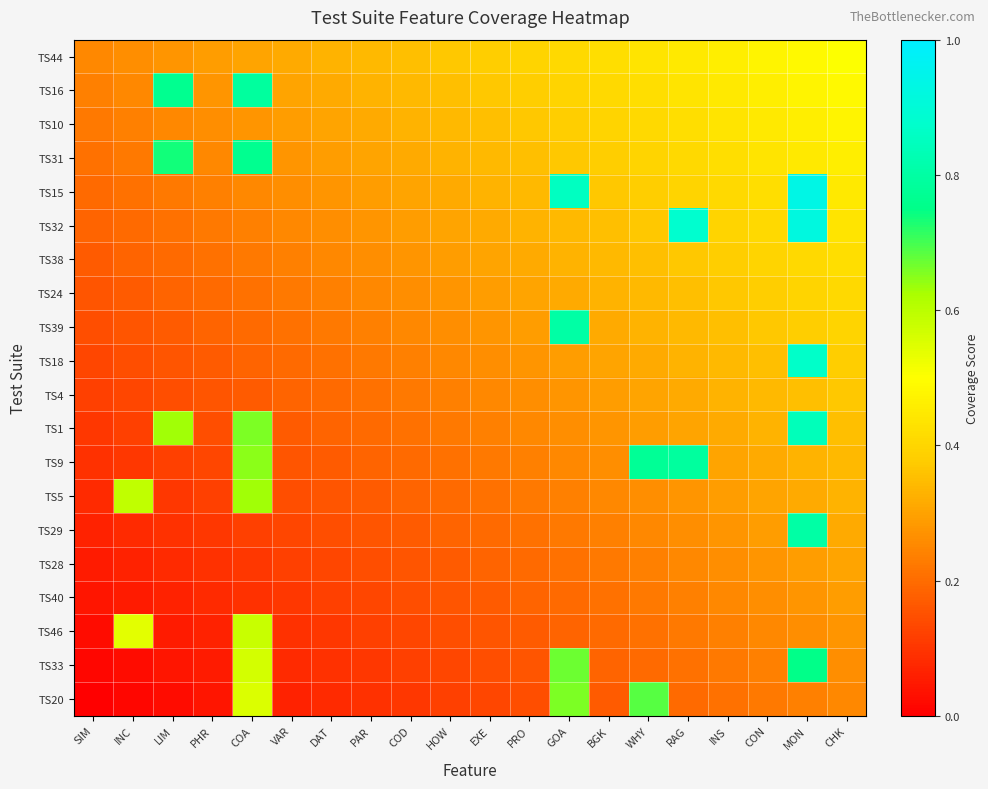

Reading left to right, extract all data points from this chart.

TS44: SIM=0.2	INC=0.3	LIM=0.3	PHR=0.3	COA=0.3	VAR=0.3	DAT=0.3	PAR=0.3	COD=0.4	HOW=0.4	EXE=0.4	PRO=0.4	GOA=0.4	BGK=0.4	WHY=0.4	RAG=0.4	INS=0.5	CON=0.5	MON=0.5	CHK=0.5
TS16: SIM=0.2	INC=0.2	LIM=0.8	PHR=0.3	COA=0.8	VAR=0.3	DAT=0.3	PAR=0.3	COD=0.3	HOW=0.4	EXE=0.4	PRO=0.4	GOA=0.4	BGK=0.4	WHY=0.4	RAG=0.4	INS=0.4	CON=0.5	MON=0.5	CHK=0.5
TS10: SIM=0.2	INC=0.2	LIM=0.2	PHR=0.3	COA=0.3	VAR=0.3	DAT=0.3	PAR=0.3	COD=0.3	HOW=0.3	EXE=0.4	PRO=0.4	GOA=0.4	BGK=0.4	WHY=0.4	RAG=0.4	INS=0.4	CON=0.4	MON=0.5	CHK=0.5
TS31: SIM=0.2	INC=0.2	LIM=0.7	PHR=0.2	COA=0.8	VAR=0.3	DAT=0.3	PAR=0.3	COD=0.3	HOW=0.3	EXE=0.3	PRO=0.4	GOA=0.4	BGK=0.4	WHY=0.4	RAG=0.4	INS=0.4	CON=0.4	MON=0.4	CHK=0.5
TS15: SIM=0.2	INC=0.2	LIM=0.2	PHR=0.2	COA=0.2	VAR=0.3	DAT=0.3	PAR=0.3	COD=0.3	HOW=0.3	EXE=0.3	PRO=0.3	GOA=0.9	BGK=0.4	WHY=0.4	RAG=0.4	INS=0.4	CON=0.4	MON=0.9	CHK=0.4
TS32: SIM=0.2	INC=0.2	LIM=0.2	PHR=0.2	COA=0.2	VAR=0.2	DAT=0.3	PAR=0.3	COD=0.3	HOW=0.3	EXE=0.3	PRO=0.3	GOA=0.3	BGK=0.4	WHY=0.4	RAG=0.9	INS=0.4	CON=0.4	MON=0.9	CHK=0.4
TS38: SIM=0.2	INC=0.2	LIM=0.2	PHR=0.2	COA=0.2	VAR=0.2	DAT=0.2	PAR=0.3	COD=0.3	HOW=0.3	EXE=0.3	PRO=0.3	GOA=0.3	BGK=0.3	WHY=0.4	RAG=0.4	INS=0.4	CON=0.4	MON=0.4	CHK=0.4
TS24: SIM=0.2	INC=0.2	LIM=0.2	PHR=0.2	COA=0.2	VAR=0.2	DAT=0.2	PAR=0.2	COD=0.3	HOW=0.3	EXE=0.3	PRO=0.3	GOA=0.3	BGK=0.3	WHY=0.3	RAG=0.4	INS=0.4	CON=0.4	MON=0.4	CHK=0.4
TS39: SIM=0.1	INC=0.2	LIM=0.2	PHR=0.2	COA=0.2	VAR=0.2	DAT=0.2	PAR=0.2	COD=0.2	HOW=0.3	EXE=0.3	PRO=0.3	GOA=0.8	BGK=0.3	WHY=0.3	RAG=0.3	INS=0.4	CON=0.4	MON=0.4	CHK=0.4
TS18: SIM=0.1	INC=0.1	LIM=0.2	PHR=0.2	COA=0.2	VAR=0.2	DAT=0.2	PAR=0.2	COD=0.2	HOW=0.2	EXE=0.3	PRO=0.3	GOA=0.3	BGK=0.3	WHY=0.3	RAG=0.3	INS=0.3	CON=0.4	MON=0.9	CHK=0.4
TS4: SIM=0.1	INC=0.1	LIM=0.1	PHR=0.2	COA=0.2	VAR=0.2	DAT=0.2	PAR=0.2	COD=0.2	HOW=0.2	EXE=0.2	PRO=0.3	GOA=0.3	BGK=0.3	WHY=0.3	RAG=0.3	INS=0.3	CON=0.3	MON=0.4	CHK=0.4
TS1: SIM=0.1	INC=0.1	LIM=0.6	PHR=0.1	COA=0.7	VAR=0.2	DAT=0.2	PAR=0.2	COD=0.2	HOW=0.2	EXE=0.2	PRO=0.2	GOA=0.3	BGK=0.3	WHY=0.3	RAG=0.3	INS=0.3	CON=0.3	MON=0.8	CHK=0.4
TS9: SIM=0.1	INC=0.1	LIM=0.1	PHR=0.1	COA=0.6	VAR=0.2	DAT=0.2	PAR=0.2	COD=0.2	HOW=0.2	EXE=0.2	PRO=0.2	GOA=0.2	BGK=0.3	WHY=0.8	RAG=0.8	INS=0.3	CON=0.3	MON=0.3	CHK=0.3
TS5: SIM=0.1	INC=0.6	LIM=0.1	PHR=0.1	COA=0.6	VAR=0.1	DAT=0.2	PAR=0.2	COD=0.2	HOW=0.2	EXE=0.2	PRO=0.2	GOA=0.2	BGK=0.2	WHY=0.3	RAG=0.3	INS=0.3	CON=0.3	MON=0.3	CHK=0.3
TS29: SIM=0.1	INC=0.1	LIM=0.1	PHR=0.1	COA=0.1	VAR=0.1	DAT=0.1	PAR=0.2	COD=0.2	HOW=0.2	EXE=0.2	PRO=0.2	GOA=0.2	BGK=0.2	WHY=0.2	RAG=0.3	INS=0.3	CON=0.3	MON=0.8	CHK=0.3
TS28: SIM=0.1	INC=0.1	LIM=0.1	PHR=0.1	COA=0.1	VAR=0.1	DAT=0.1	PAR=0.1	COD=0.2	HOW=0.2	EXE=0.2	PRO=0.2	GOA=0.2	BGK=0.2	WHY=0.2	RAG=0.2	INS=0.3	CON=0.3	MON=0.3	CHK=0.3
TS40: SIM=0.0	INC=0.1	LIM=0.1	PHR=0.1	COA=0.1	VAR=0.1	DAT=0.1	PAR=0.1	COD=0.1	HOW=0.2	EXE=0.2	PRO=0.2	GOA=0.2	BGK=0.2	WHY=0.2	RAG=0.2	INS=0.2	CON=0.3	MON=0.3	CHK=0.3
TS46: SIM=0.0	INC=0.5	LIM=0.1	PHR=0.1	COA=0.6	VAR=0.1	DAT=0.1	PAR=0.1	COD=0.1	HOW=0.1	EXE=0.2	PRO=0.2	GOA=0.2	BGK=0.2	WHY=0.2	RAG=0.2	INS=0.2	CON=0.2	MON=0.3	CHK=0.3
TS33: SIM=0.0	INC=0.0	LIM=0.0	PHR=0.1	COA=0.6	VAR=0.1	DAT=0.1	PAR=0.1	COD=0.1	HOW=0.1	EXE=0.1	PRO=0.2	GOA=0.7	BGK=0.2	WHY=0.2	RAG=0.2	INS=0.2	CON=0.2	MON=0.8	CHK=0.3
TS20: SIM=0.0	INC=0.0	LIM=0.0	PHR=0.0	COA=0.6	VAR=0.1	DAT=0.1	PAR=0.1	COD=0.1	HOW=0.1	EXE=0.1	PRO=0.1	GOA=0.7	BGK=0.2	WHY=0.7	RAG=0.2	INS=0.2	CON=0.2	MON=0.2	CHK=0.2